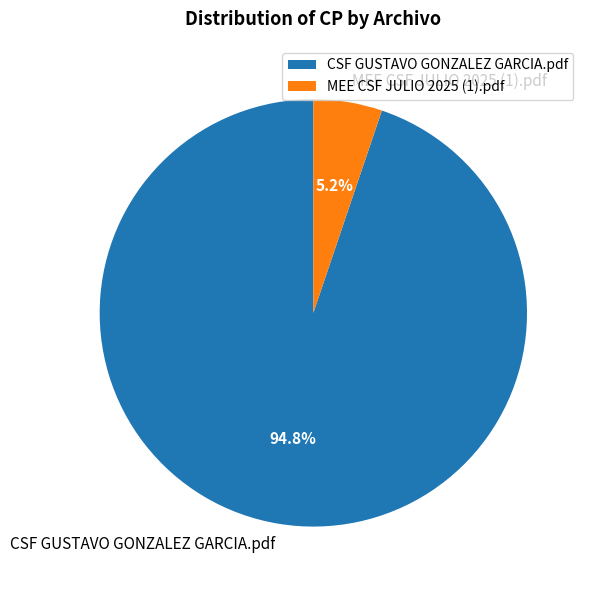

What is the majority slice?

CSF GUSTAVO GONZALEZ GARCIA.pdf